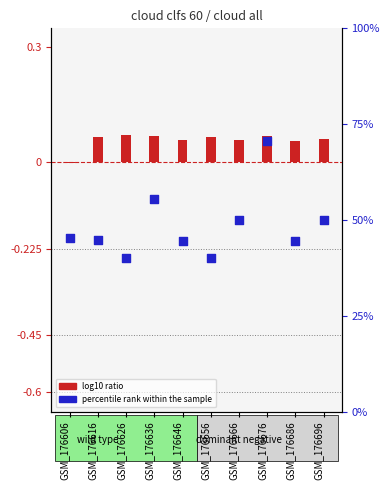

What are all the series names shown in the legend?

log10 ratio, percentile rank within the sample